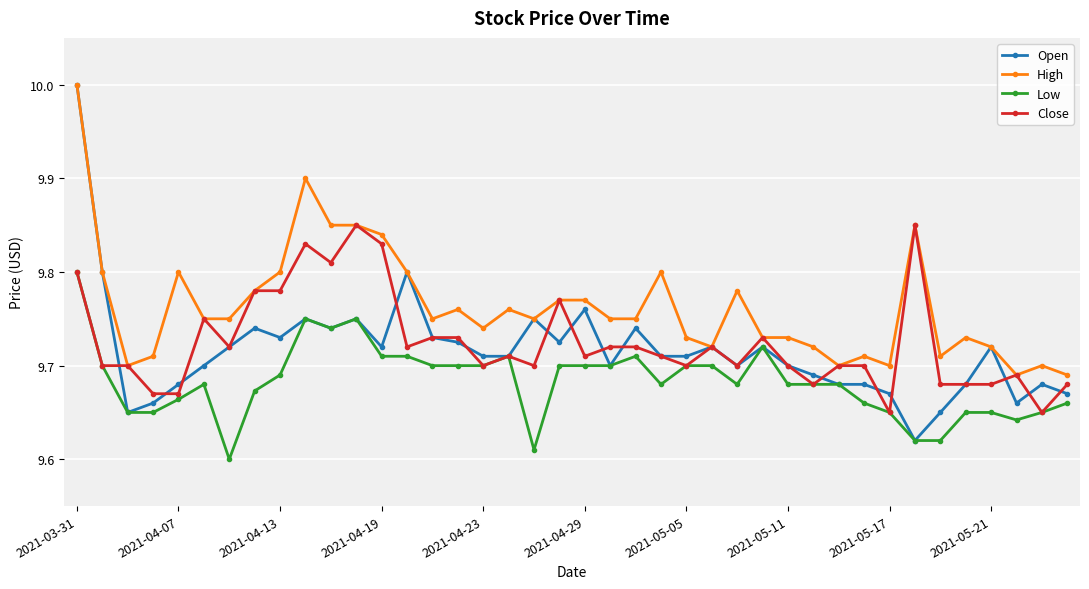

True or false: Low has more than 2 interior local peaks.

True